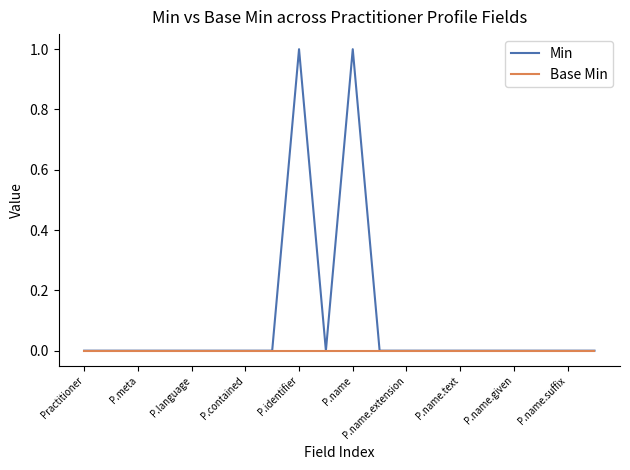

What is the greatest value displayed?

1